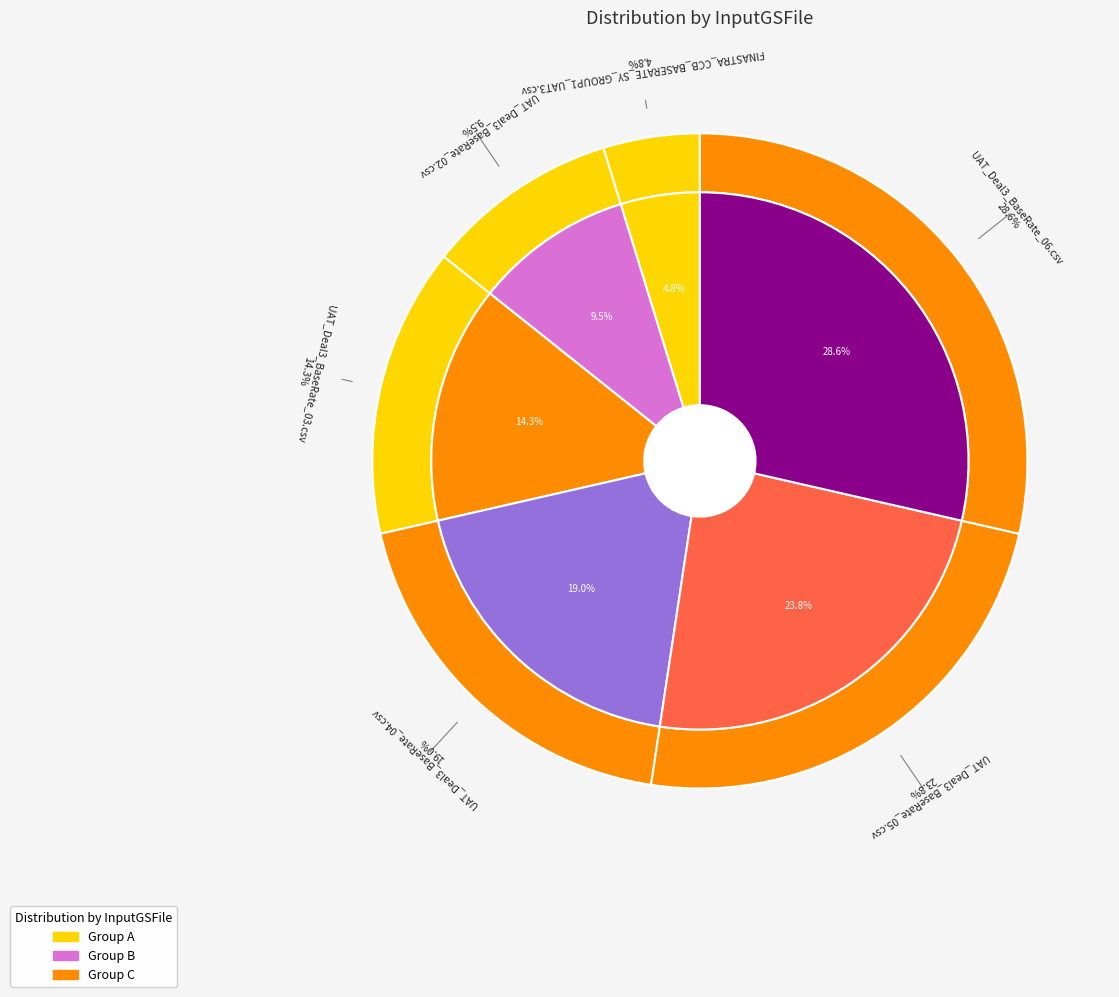

Is UAT_Deal3_BaseRate_05.csv the majority of the pie?

No